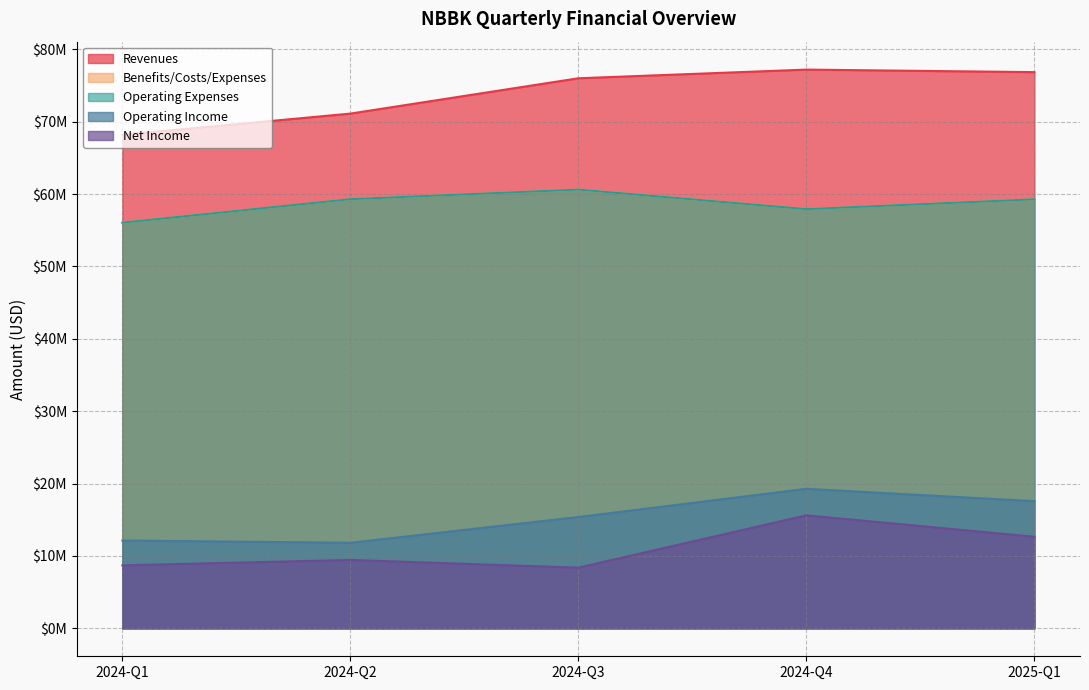

At which category does Operating Expenses reach its first local peak?

2024-Q3